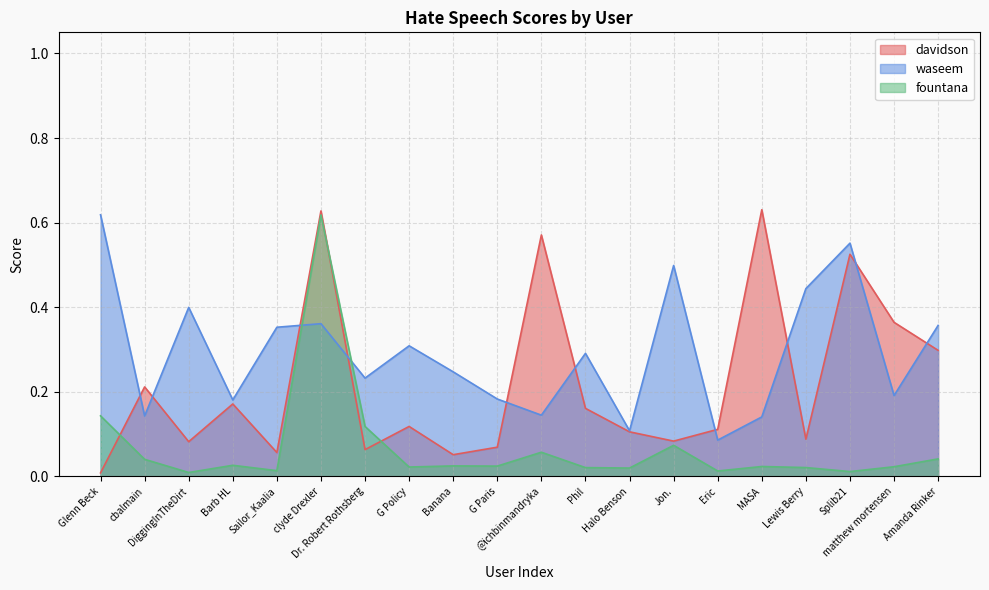

What is the difference between the second highest and second lowest values in the davidson series?

0.6